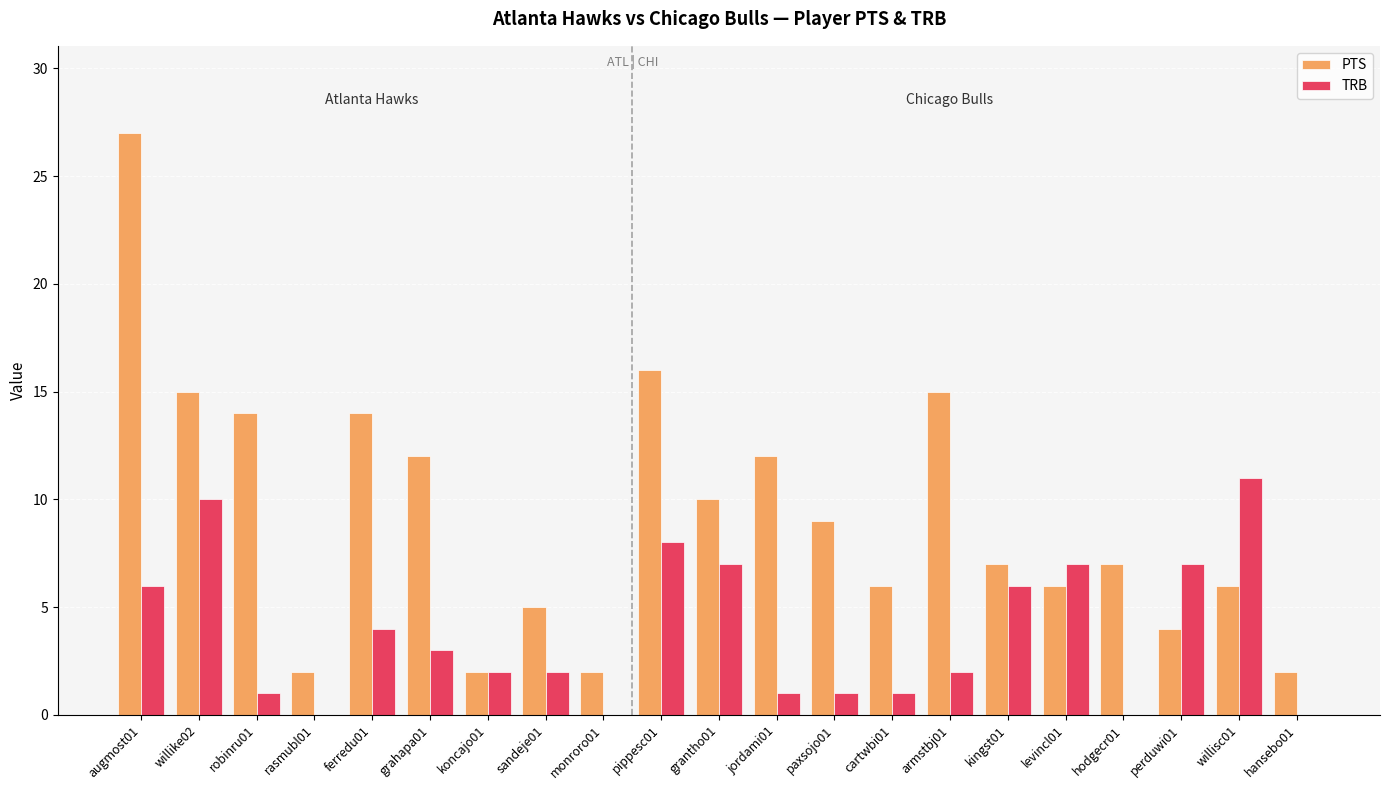

Is the value of PTS at robinru01 greater than the value of TRB at ferredu01?

Yes